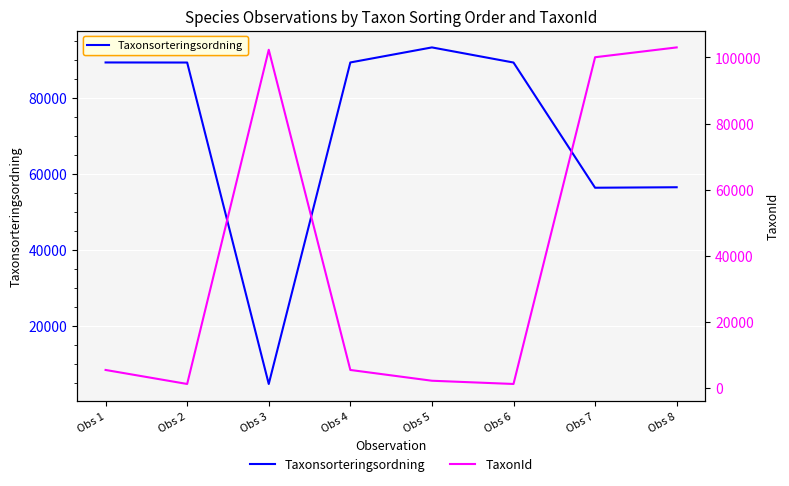

At which label does TaxonId reach its minimum?

Obs 2